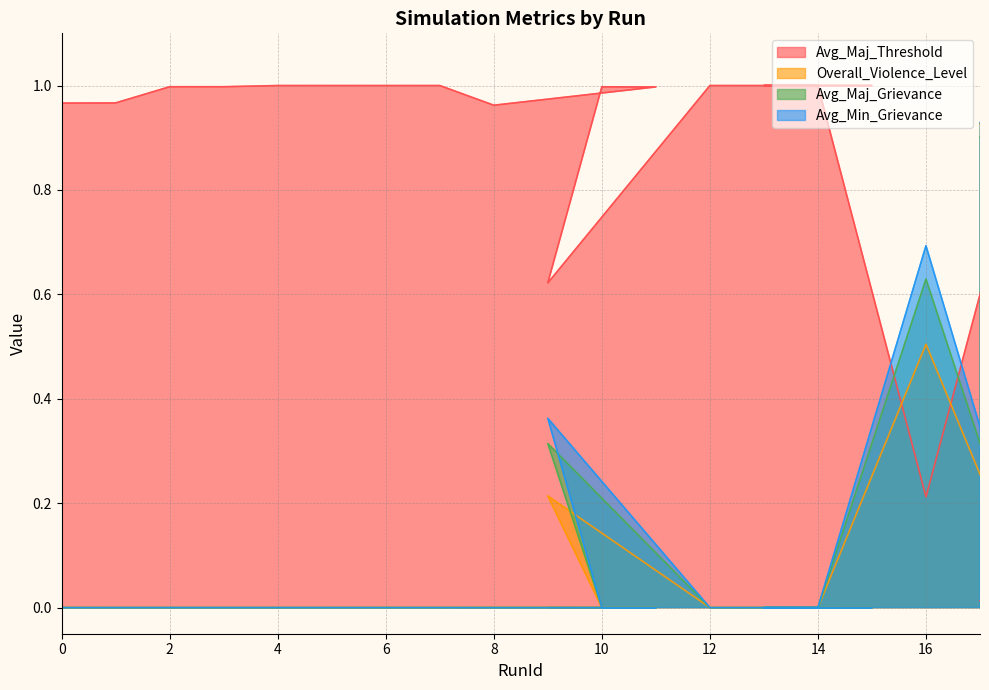

What is the label of the 18th point from the right?

2